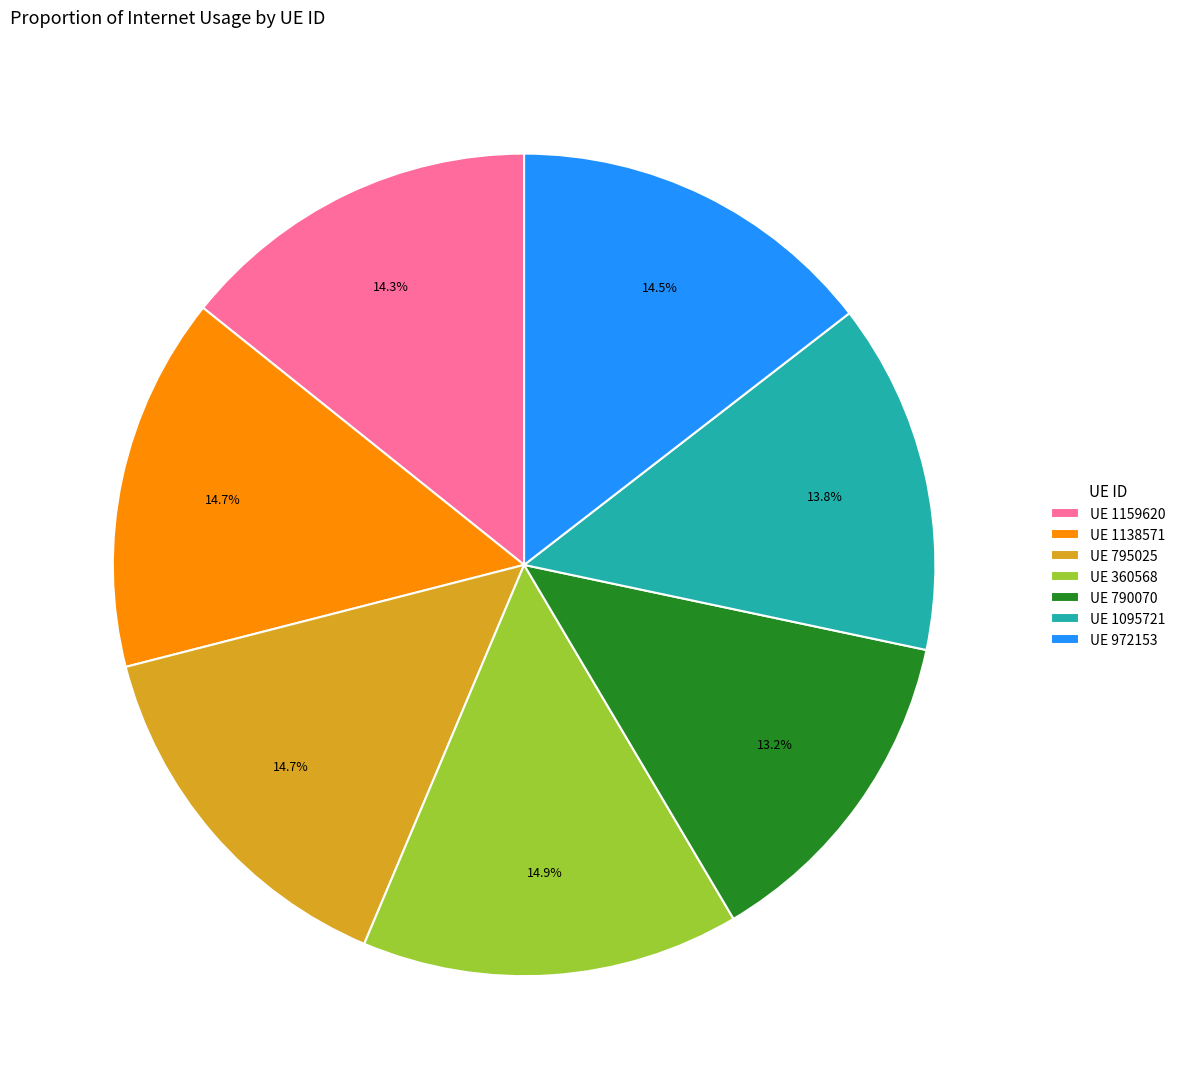

Between UE 360568 and UE 1159620, which is larger?

UE 360568